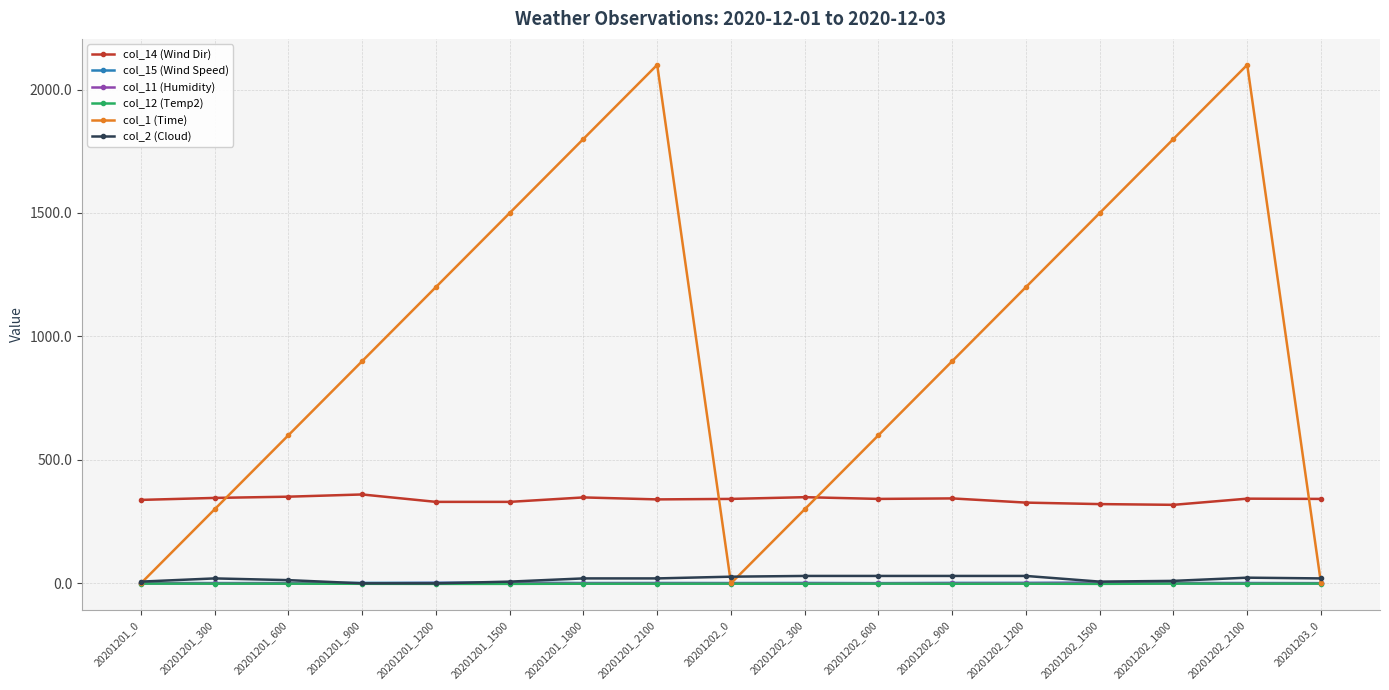

What is the label of the 8th point from the right?

20201202_300